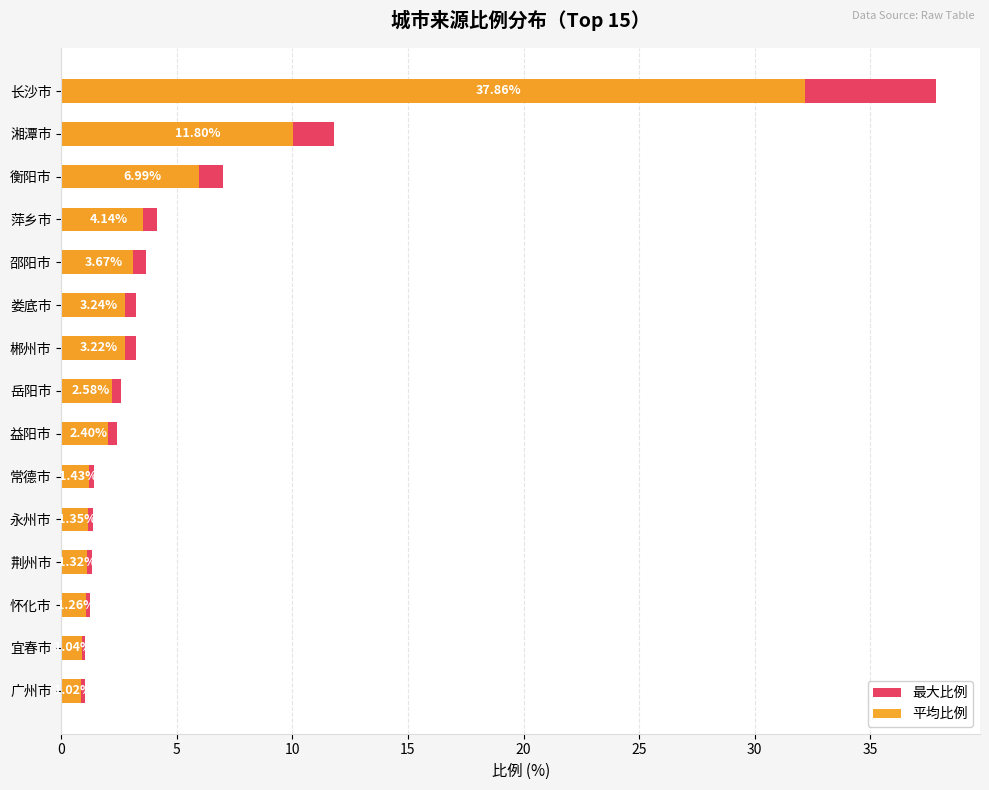

The value of 最大比例 at 岳阳市 is 3.5. True or false?

False